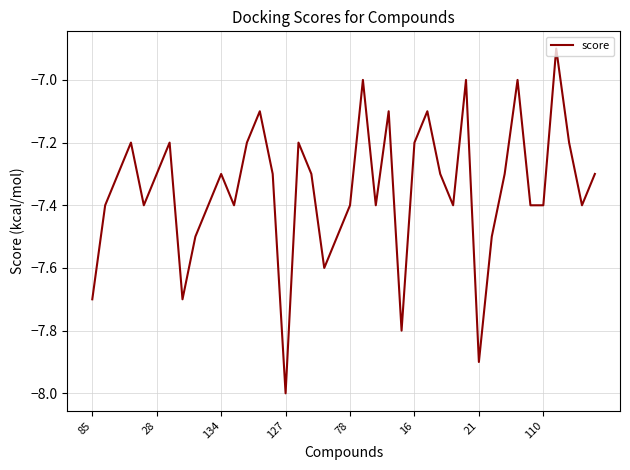

What is the maximum value shown in the chart?

-6.9